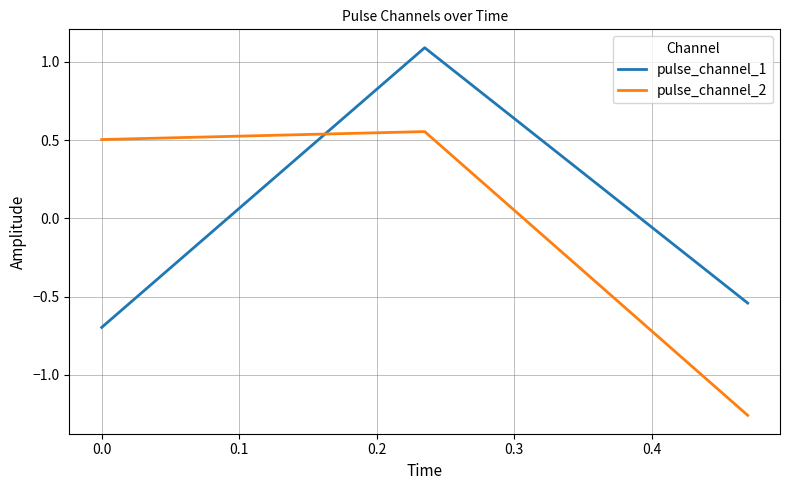

What is the minimum value for pulse_channel_1?

-0.7